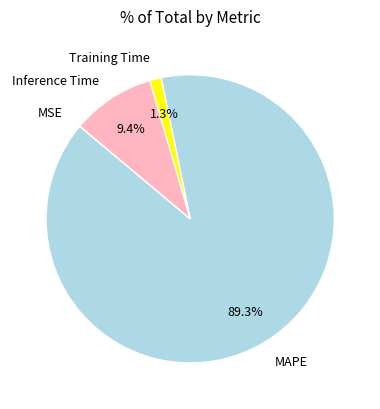

How much of the chart is everything except MAPE?

10.7%